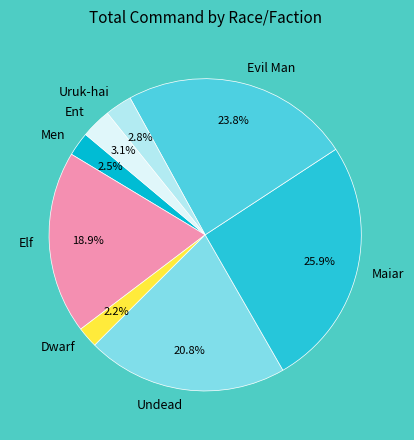

Does any single category account for the majority?

No